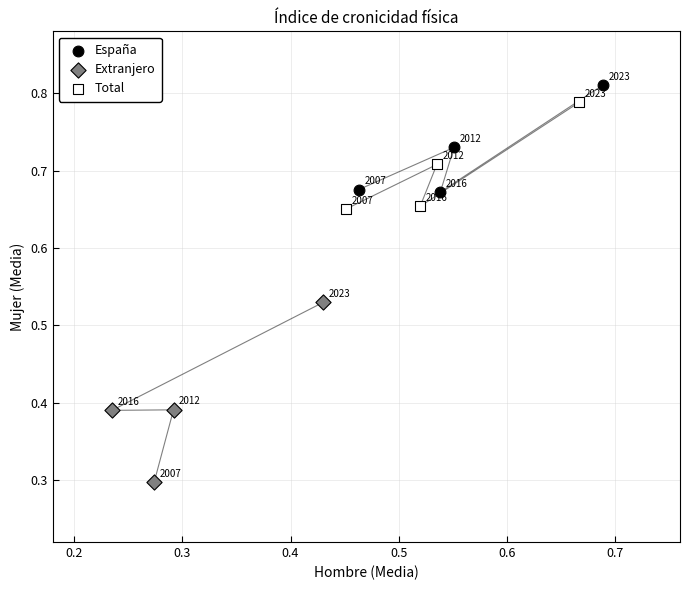

Which series contains the lowest Y value?

Extranjero